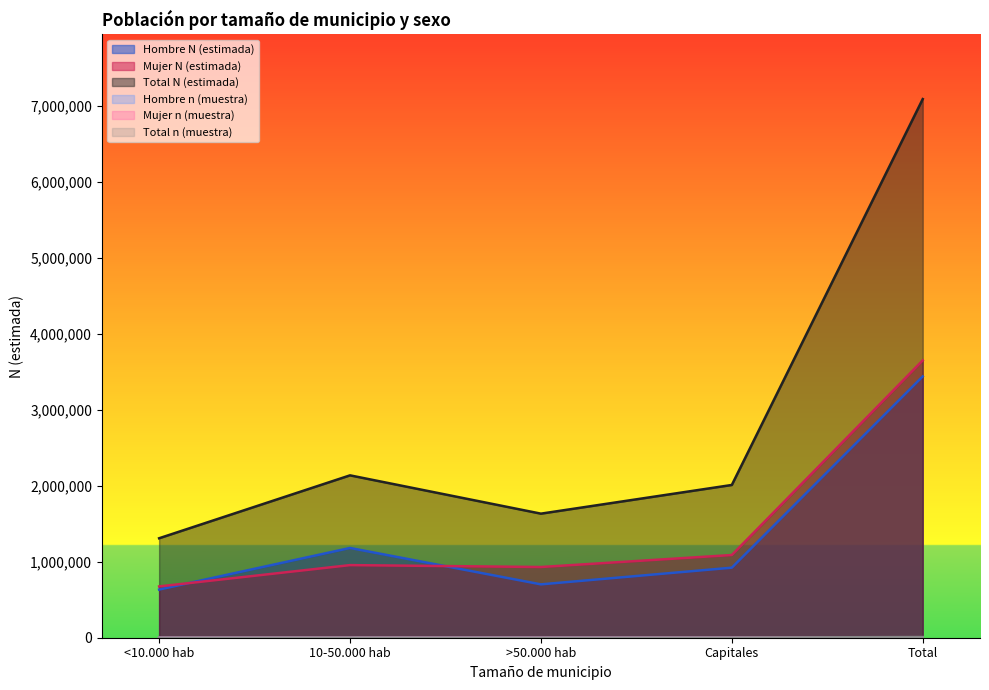

True or false: Mujer N (estimada) has a value of 3651417 at Total.

True